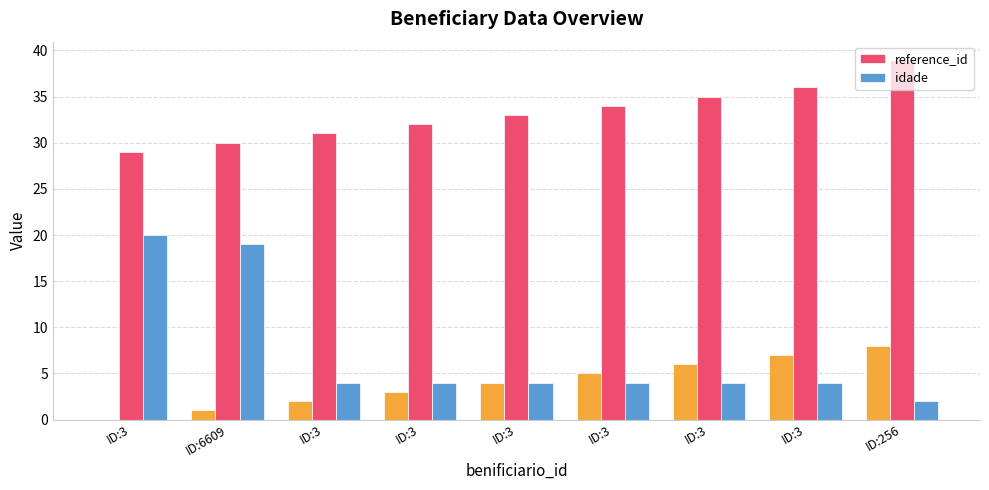

What is the difference between the idade values at ID:3 and ID:6609?

15